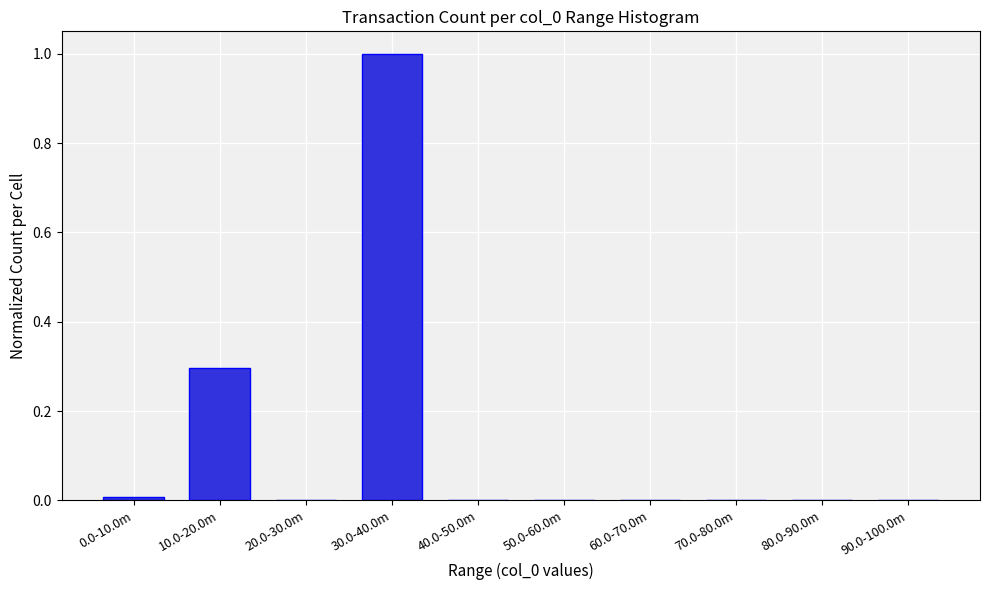

What is the change in value from 10.0-20.0m to 30.0-40.0m?

+0.7